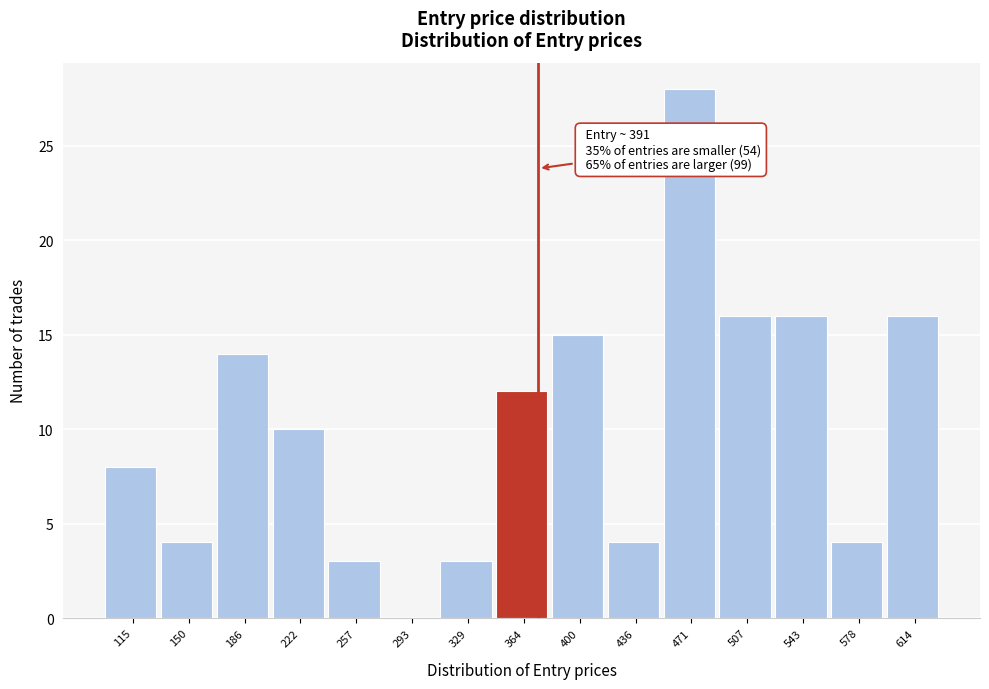

Reading left to right, list all the values displayed in this chart.

115=8	150=4	186=14	222=10	257=3	293=0	329=3	364=12	400=15	436=4	471=28	507=16	543=16	578=4	614=16